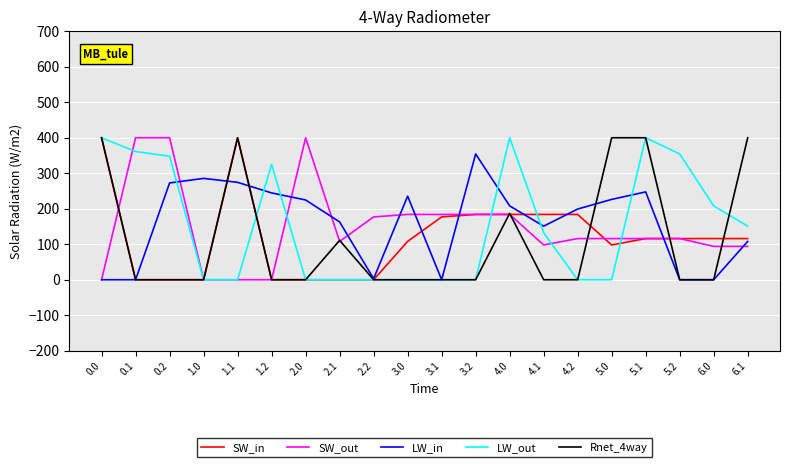

Between 1.2 and 3.2, which series saw the biggest shift?

LW_out